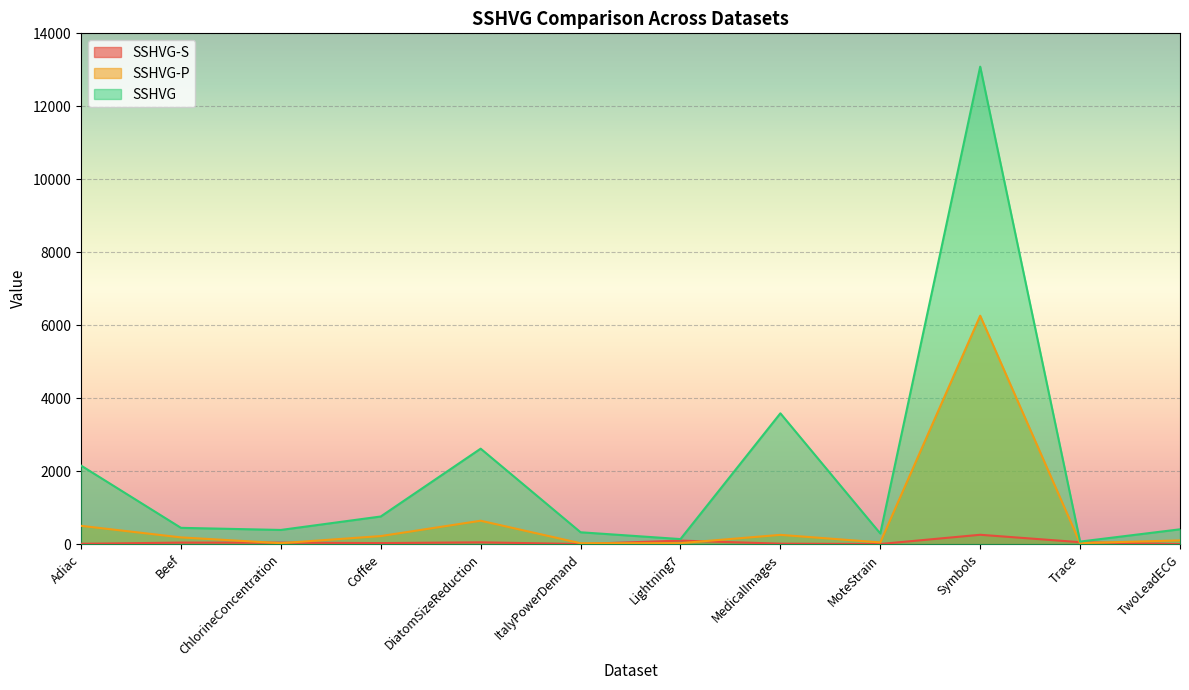

List the series in order of their peak value, lowest first.

SSHVG-S, SSHVG-P, SSHVG